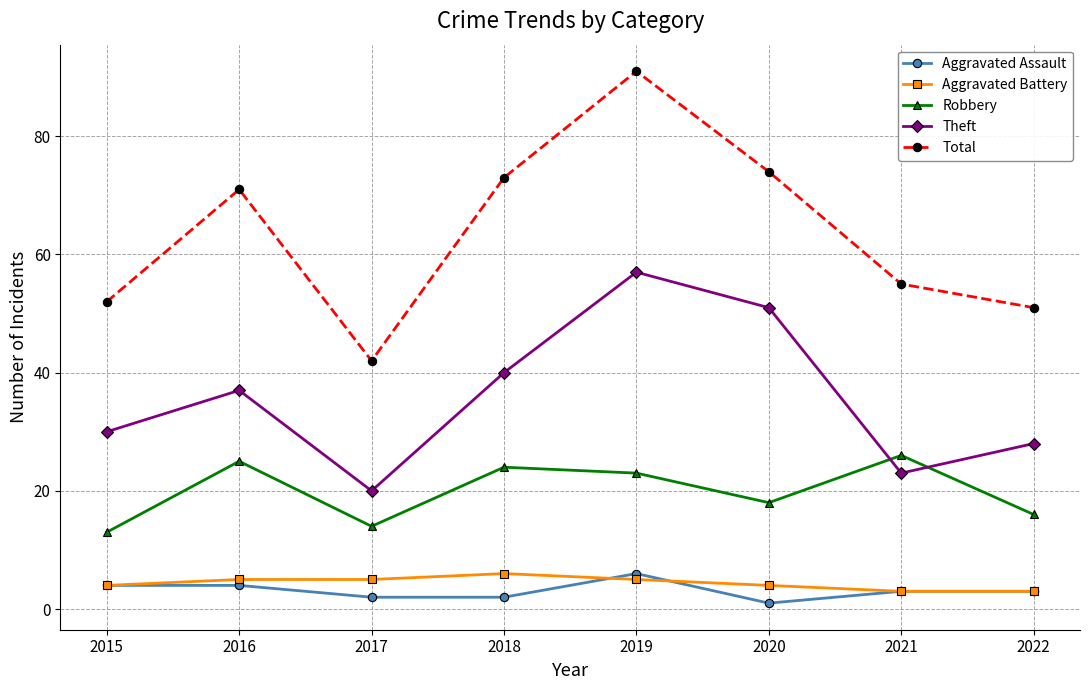

Reading left to right, transcribe all the data shown in this chart.

Aggravated Assault: 2015=4	2016=4	2017=2	2018=2	2019=6	2020=1	2021=3	2022=3
Aggravated Battery: 2015=4	2016=5	2017=5	2018=6	2019=5	2020=4	2021=3	2022=3
Robbery: 2015=13	2016=25	2017=14	2018=24	2019=23	2020=18	2021=26	2022=16
Theft: 2015=30	2016=37	2017=20	2018=40	2019=57	2020=51	2021=23	2022=28
Total: 2015=52	2016=71	2017=42	2018=73	2019=91	2020=74	2021=55	2022=51